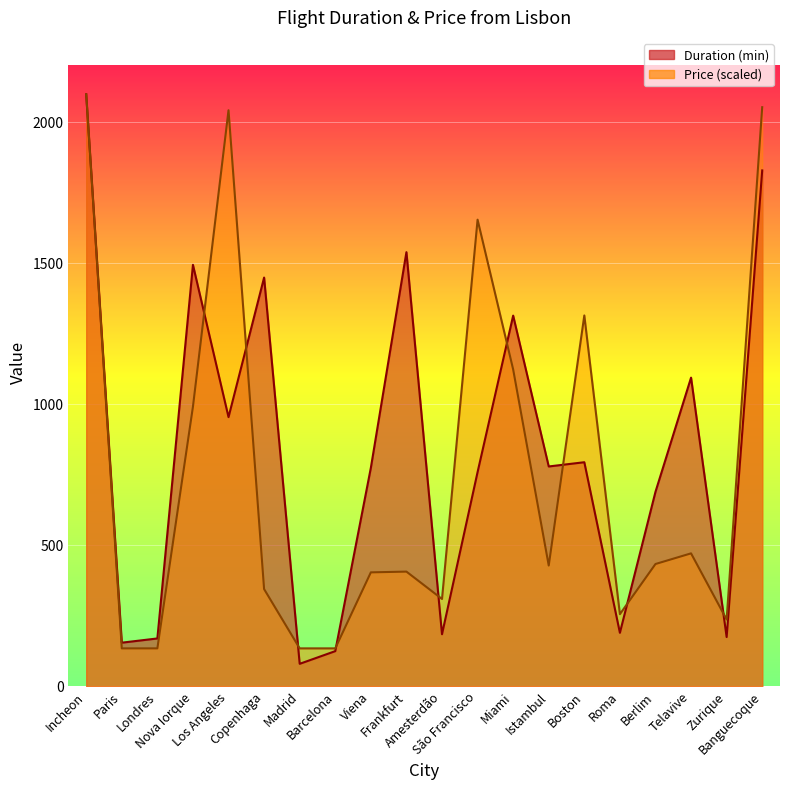

List the series in order of their overall mean, highest first.

Duration, Price